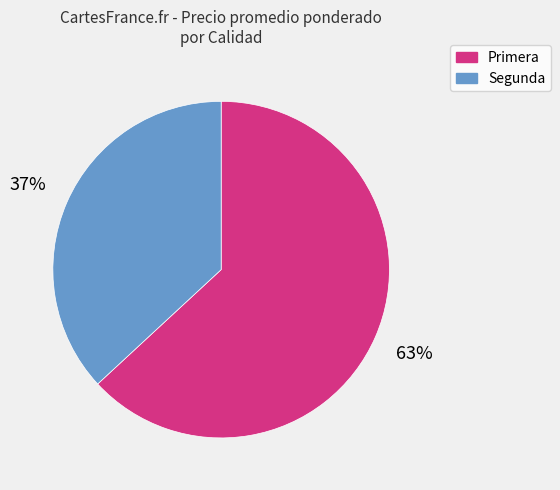

To the nearest percent, what is the difference between the largest and smallest slice percentages?

26%